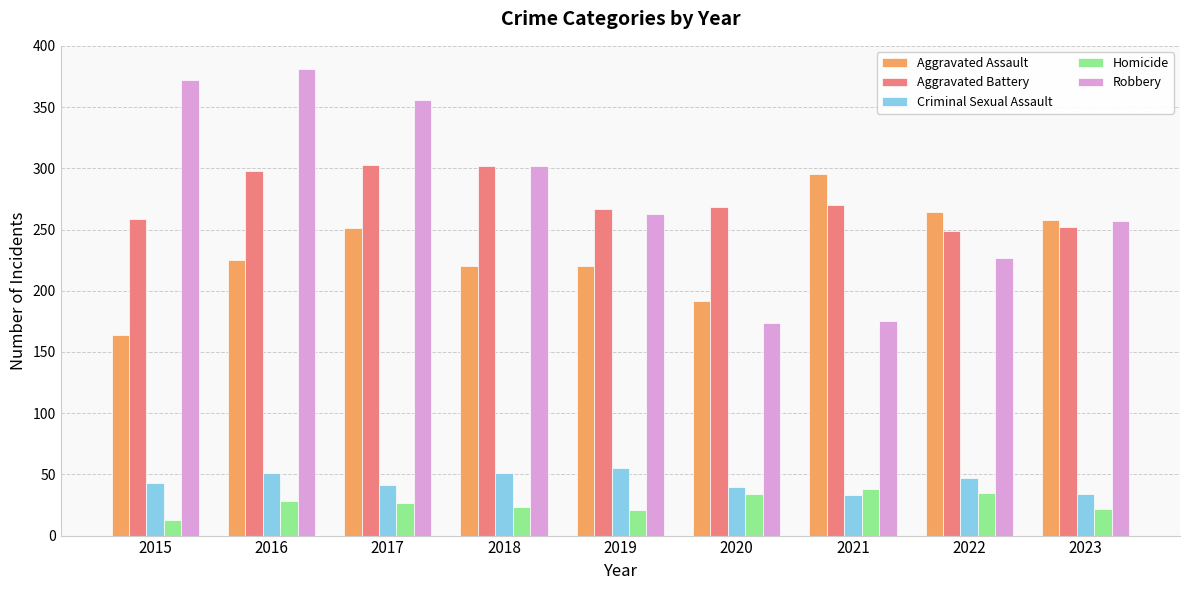

Read the Homicide value at 2021, to the nearest 5.

40